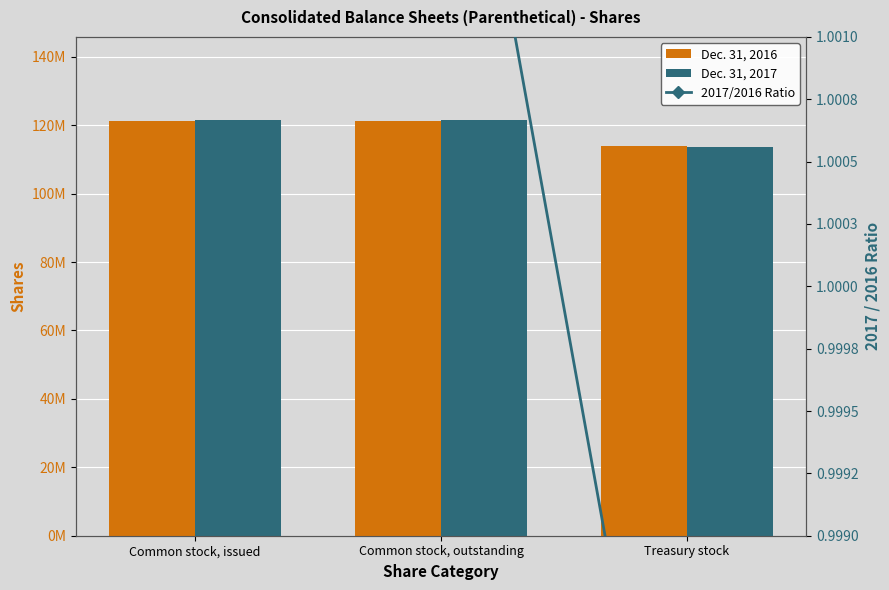

At which label is Dec. 31, 2016 closest to 117558959?

Common stock, issued